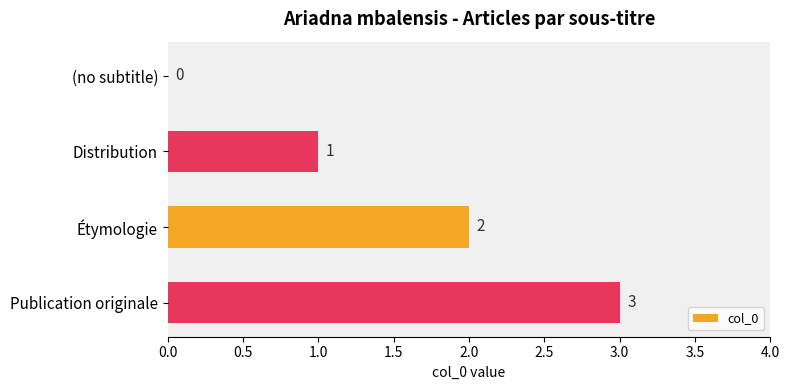

Which has a higher value, Distribution or Étymologie?

Étymologie